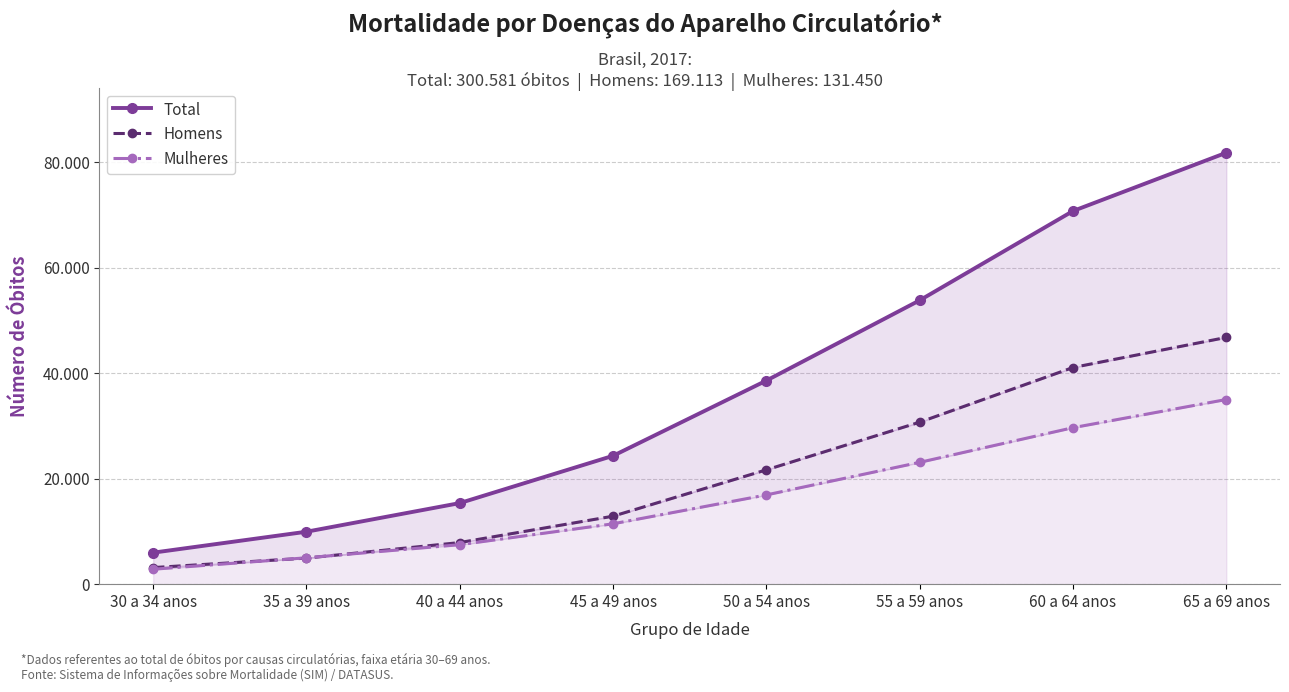

Reading right to left, transcribe all the data shown in this chart.

Total: 81797	70747	53814	38598	24337	15372	9943	5973
Homens: 46781	41077	30713	21677	12889	7891	4941	3144
Mulheres: 35009	29668	23096	16920	11446	7481	5001	2829